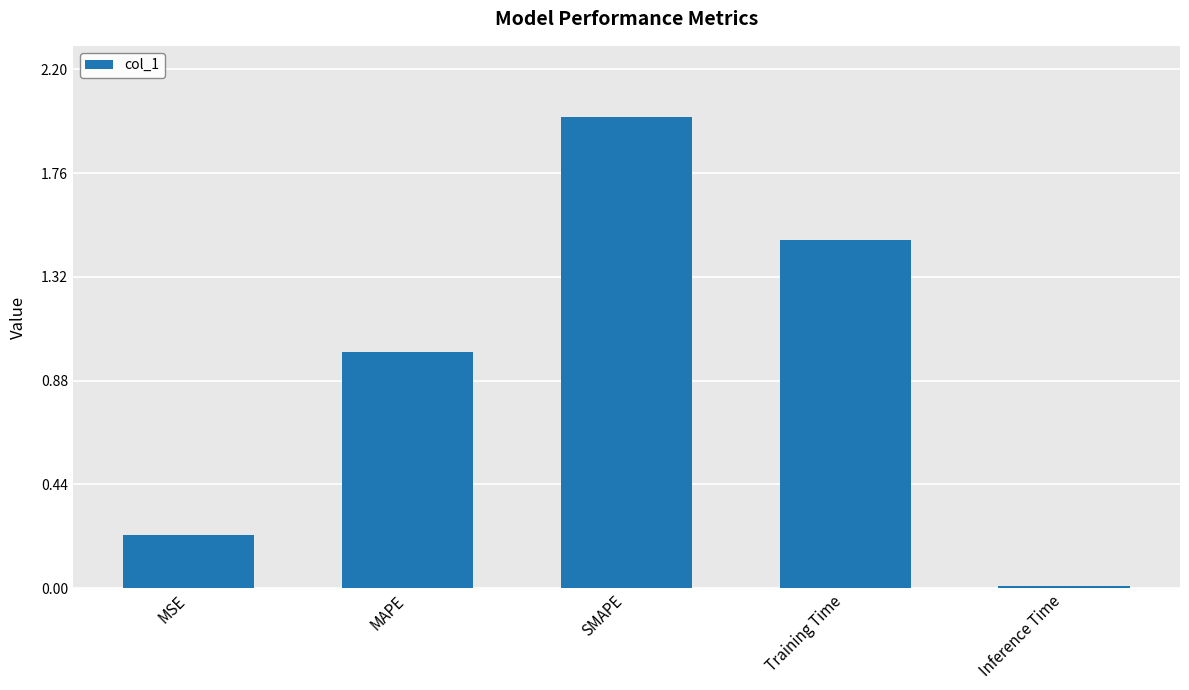

At which label is the value closest to 1?

MAPE